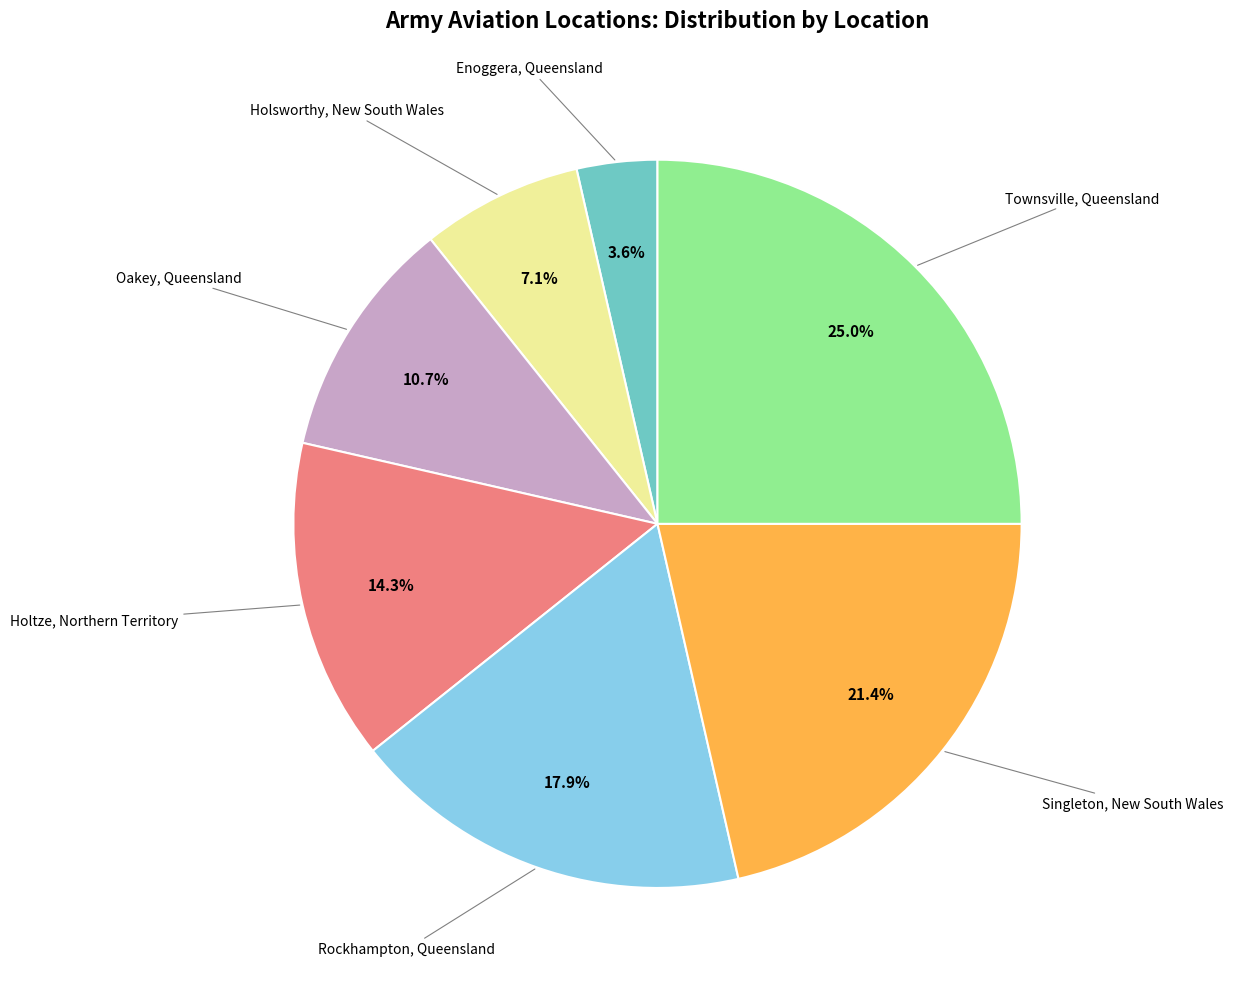

Is there any slice that represents more than half of the pie?

No